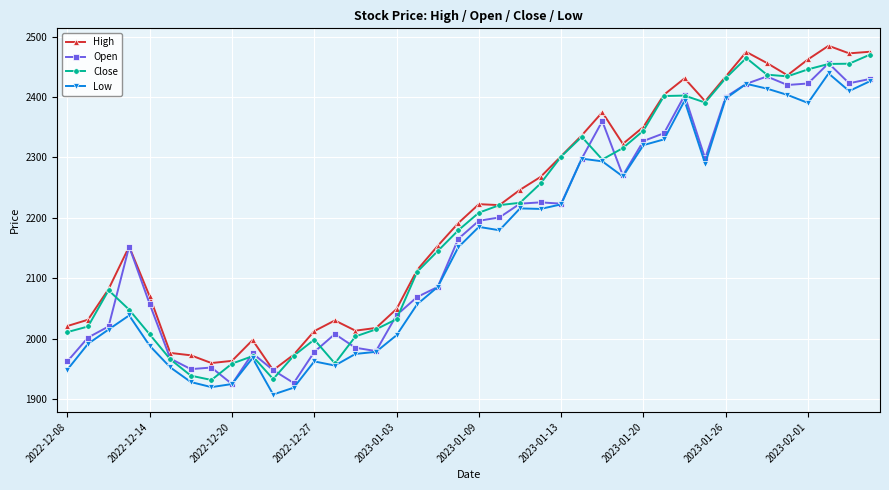

Count the number of categories in the chart.

40